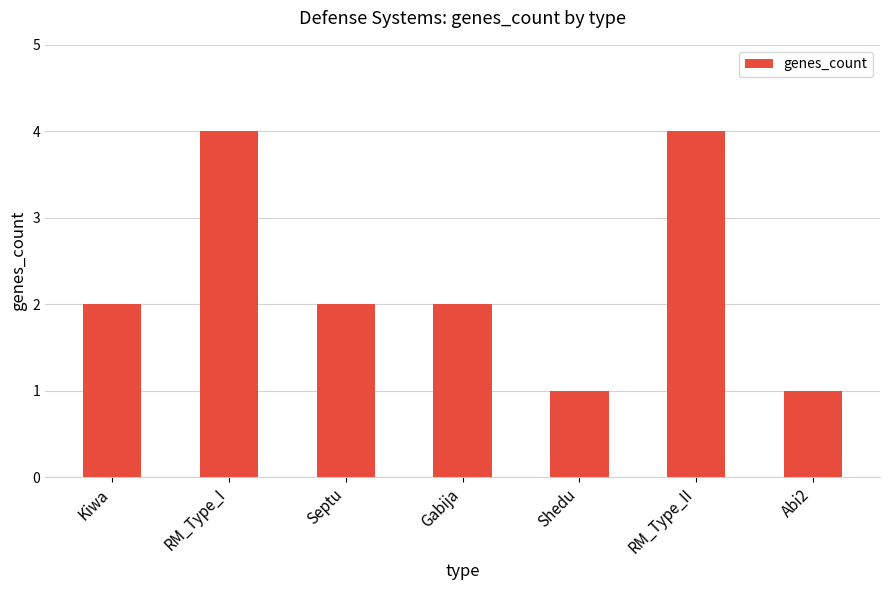

Count the number of data series in this chart.

1